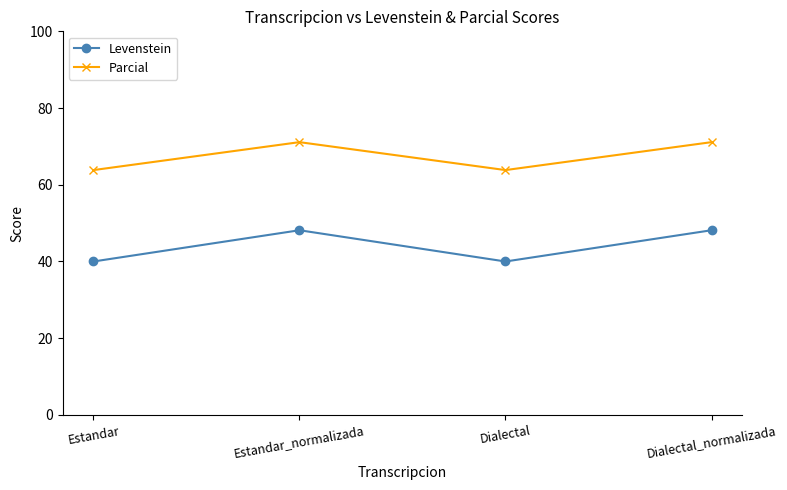

Read the Levenstein value at Dialectal.

40.0